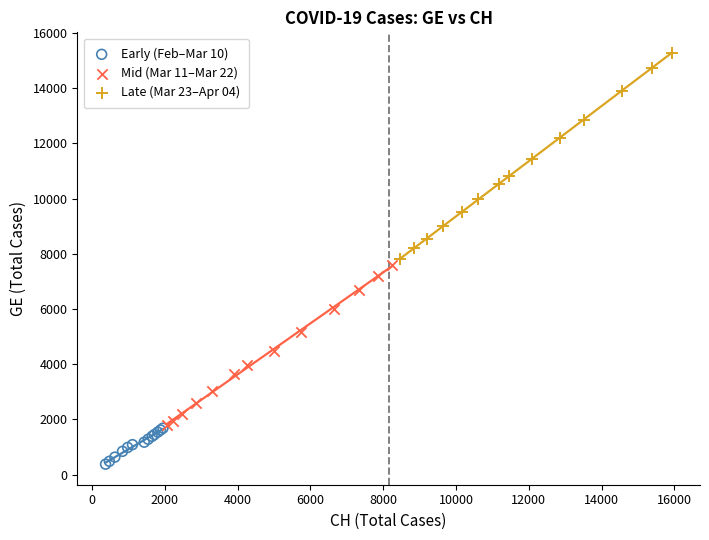

Which series reaches the minimum Y coordinate?

Early (Feb–Mar 10)